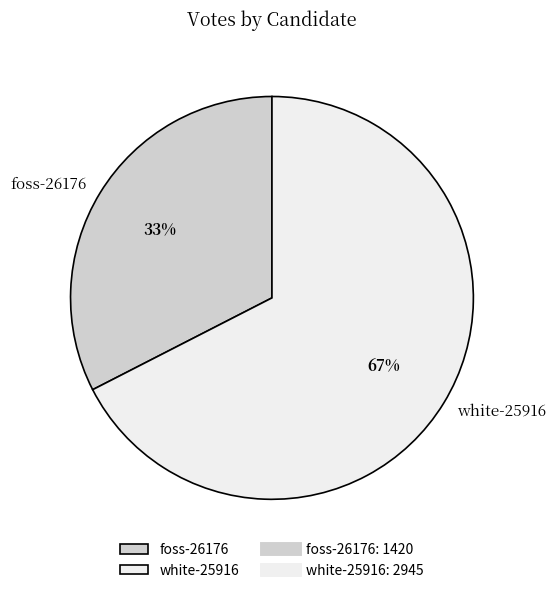

The foss-26176 slice represents 33% of the pie. True or false?

True